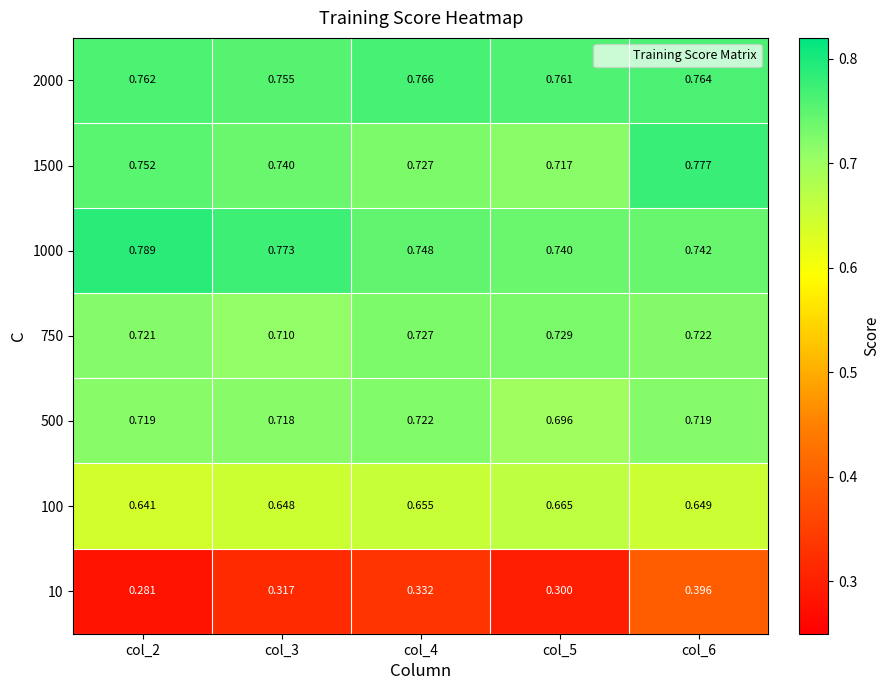

Is the value of 10 at col_6 greater than the value of 1500 at col_2?

No